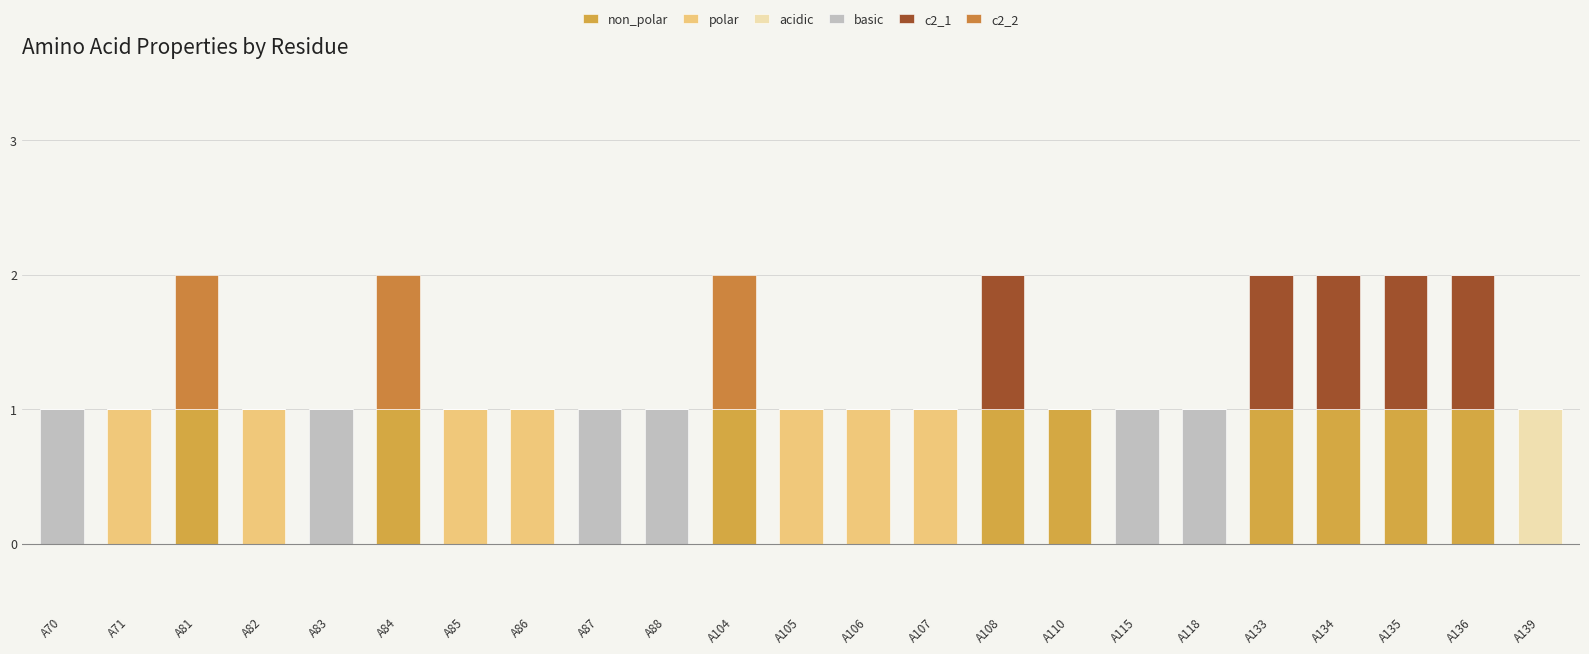

Are the bars horizontal?

No